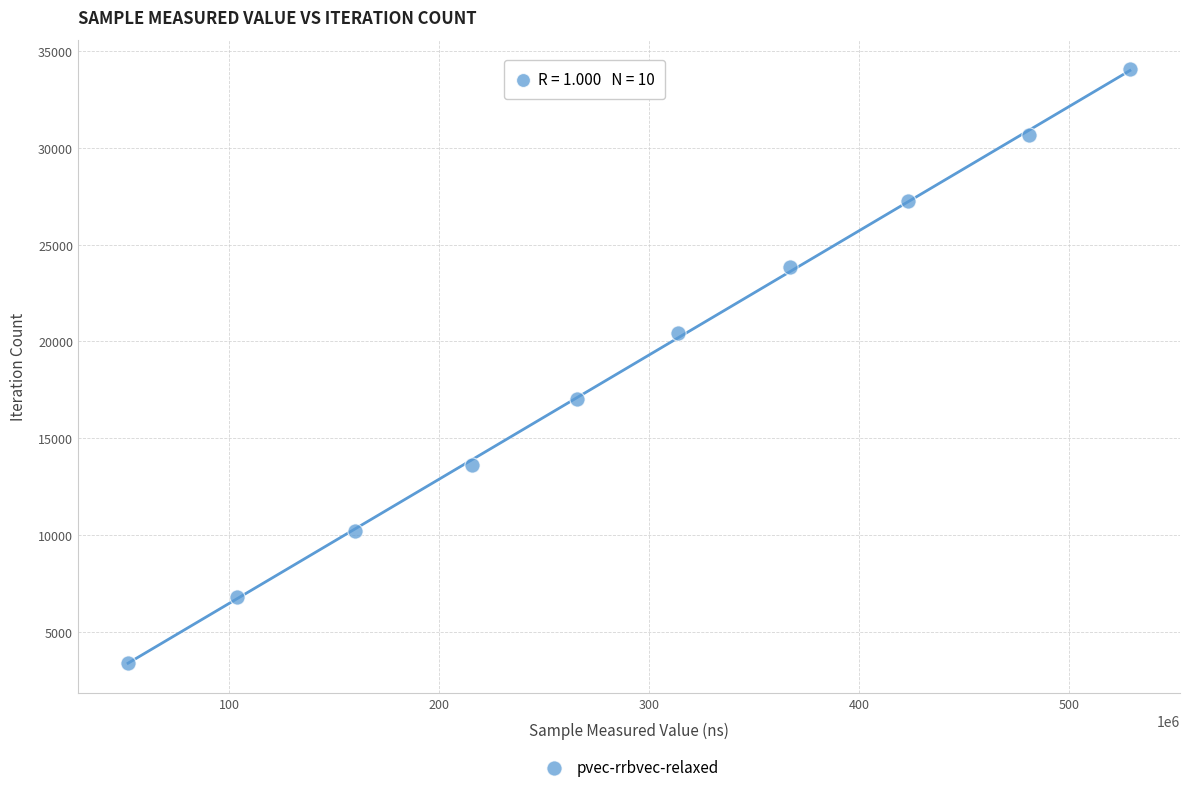

What is the range of Y values (max minus min)?

30654